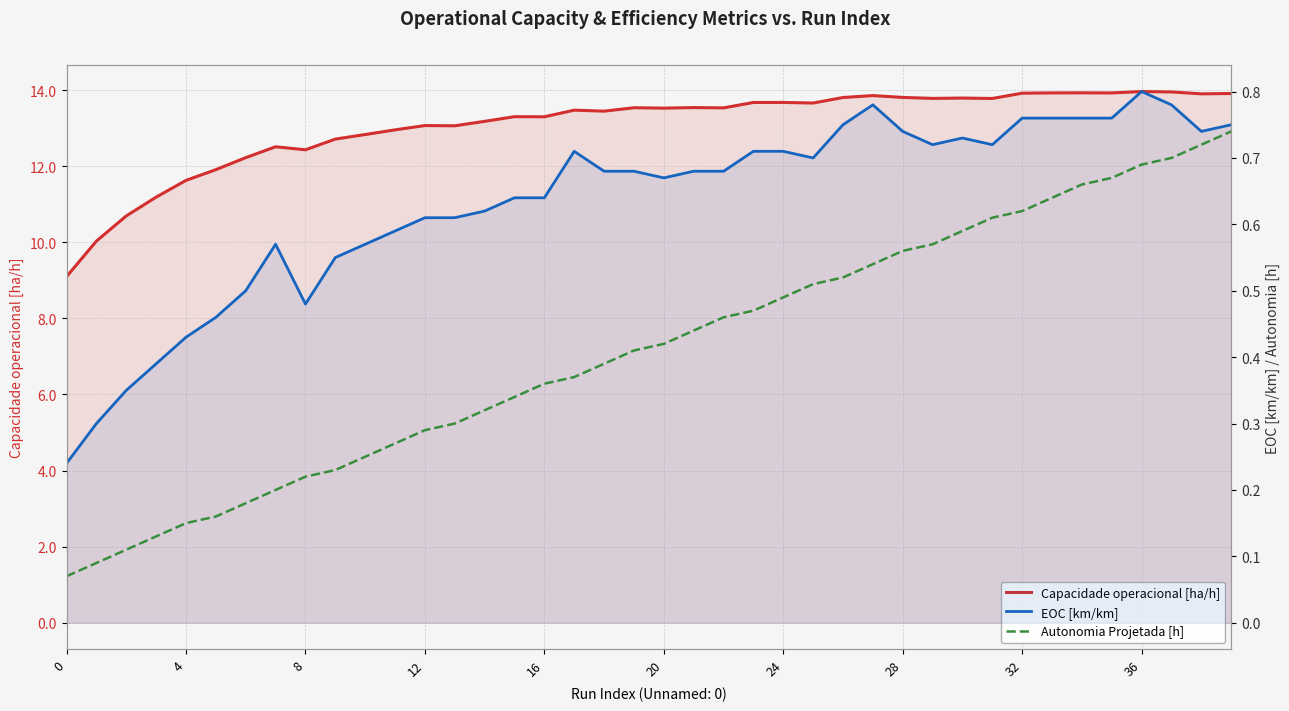

What is the sum of the EOC [km/km] values at 31 and 37?

1.5